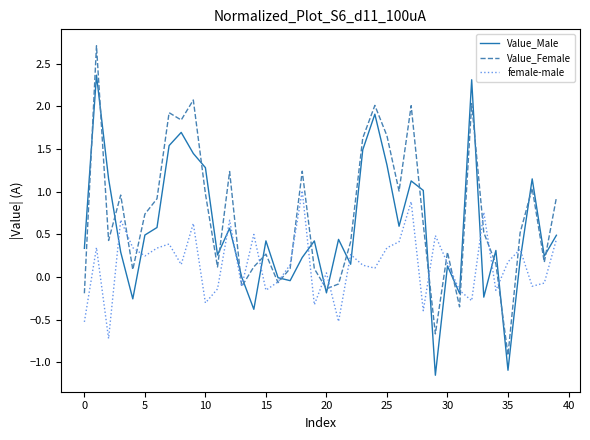

After their last crossing, which series has the higher values: Value_Female or Value_Male?

Value_Female